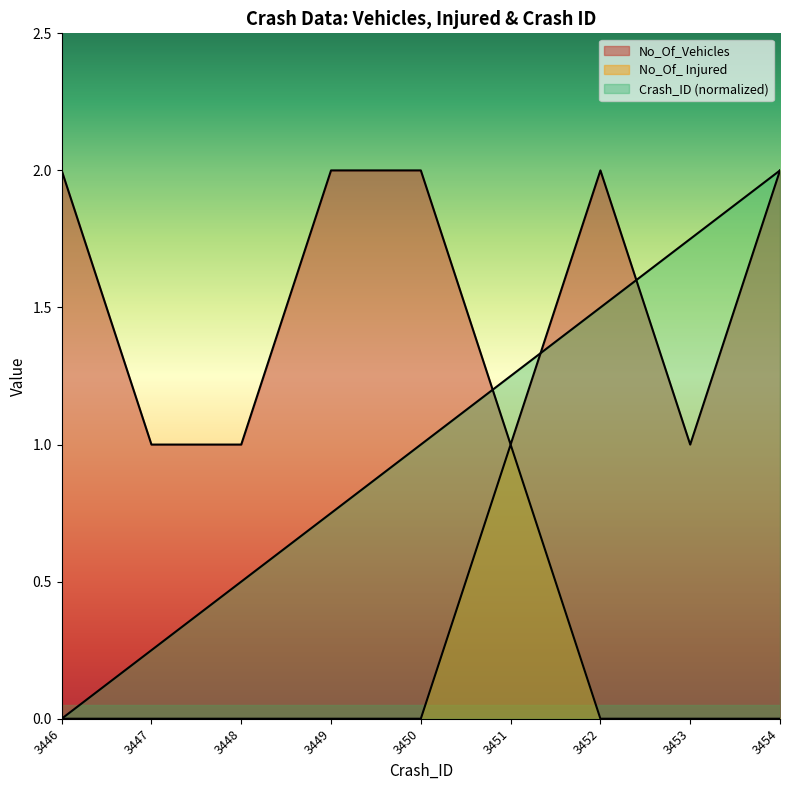

Does the chart display data point markers on the line(s)?

No